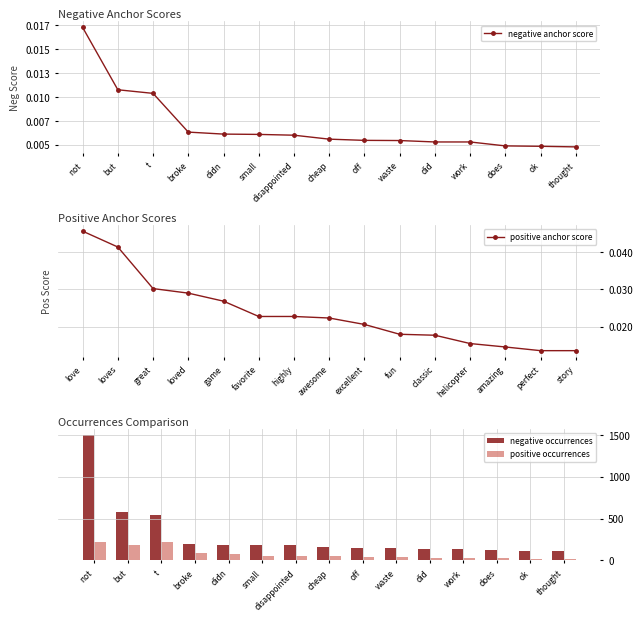

What is the sum of the negative occurrences values at did and waste?

288